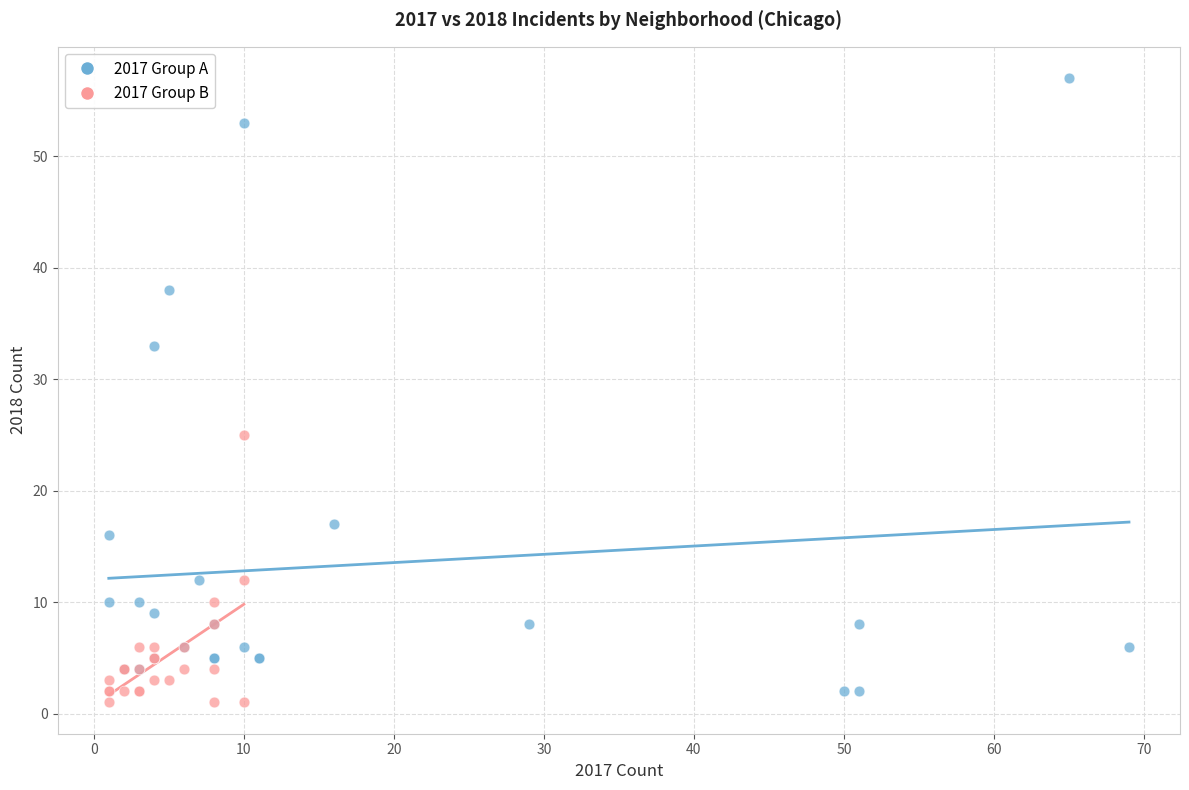

Which series has the largest Y range (max minus min)?

2017 Group A